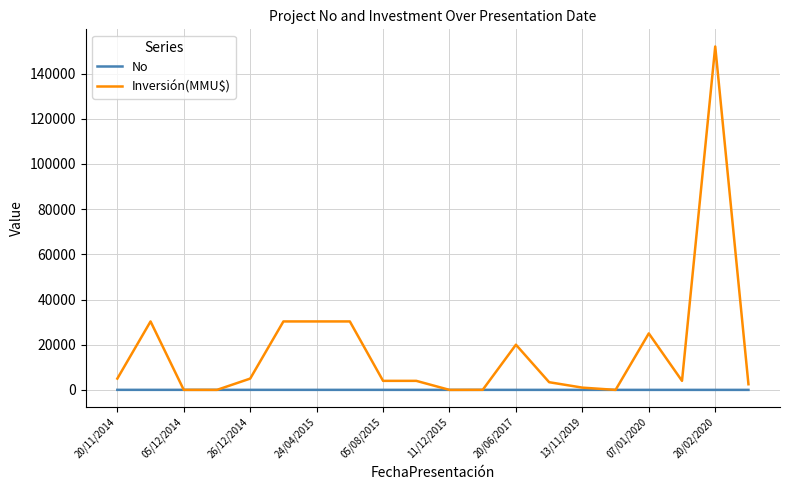

Which series has the widest spread of values?

Inversión(MMU$)